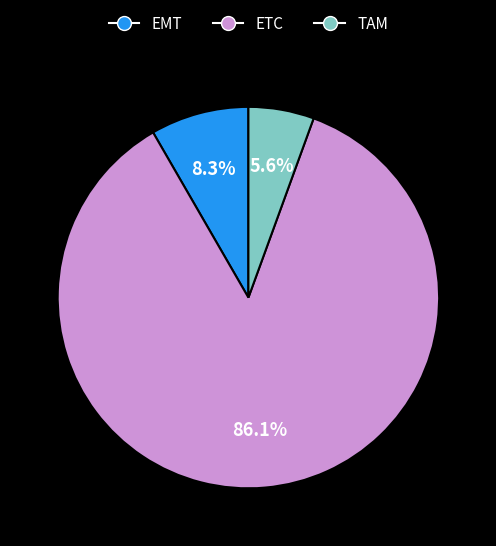

What percentage do TAM and EMT together represent?

13.9%